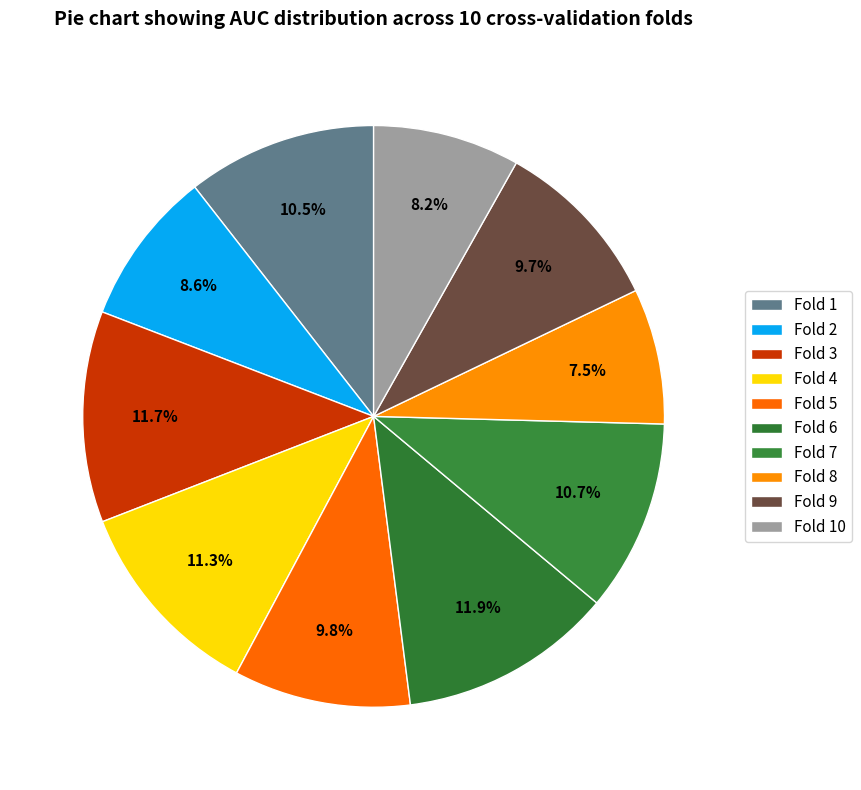

Which has a higher value, Fold 6 or Fold 4?

Fold 6